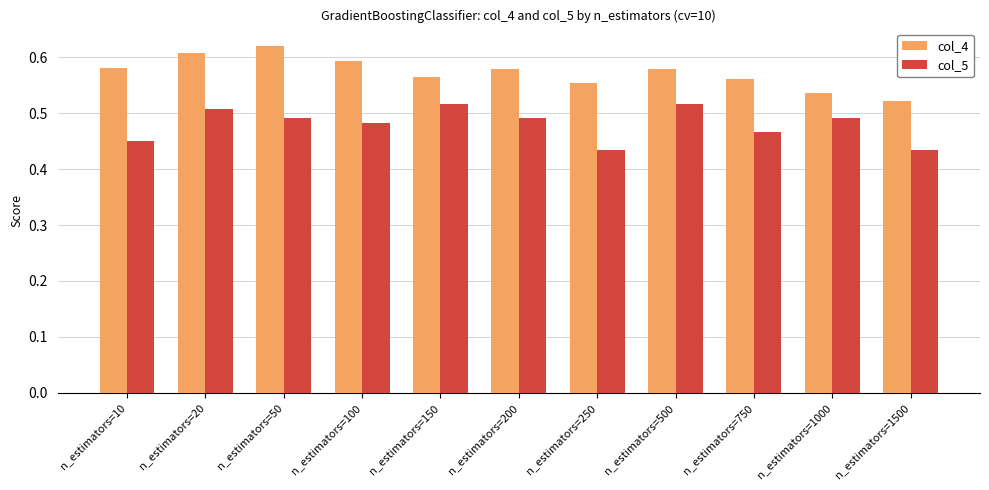

What is the difference between the maximum and second lowest values in the col_4 series?

0.1